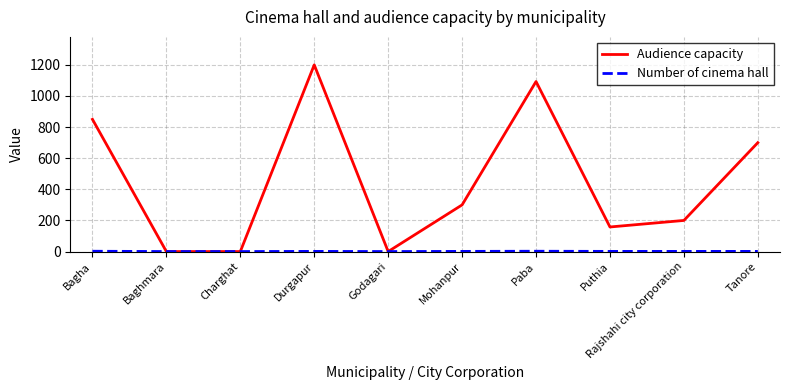

Between Bagha and Mohanpur, which series saw the biggest shift?

Audience capacity